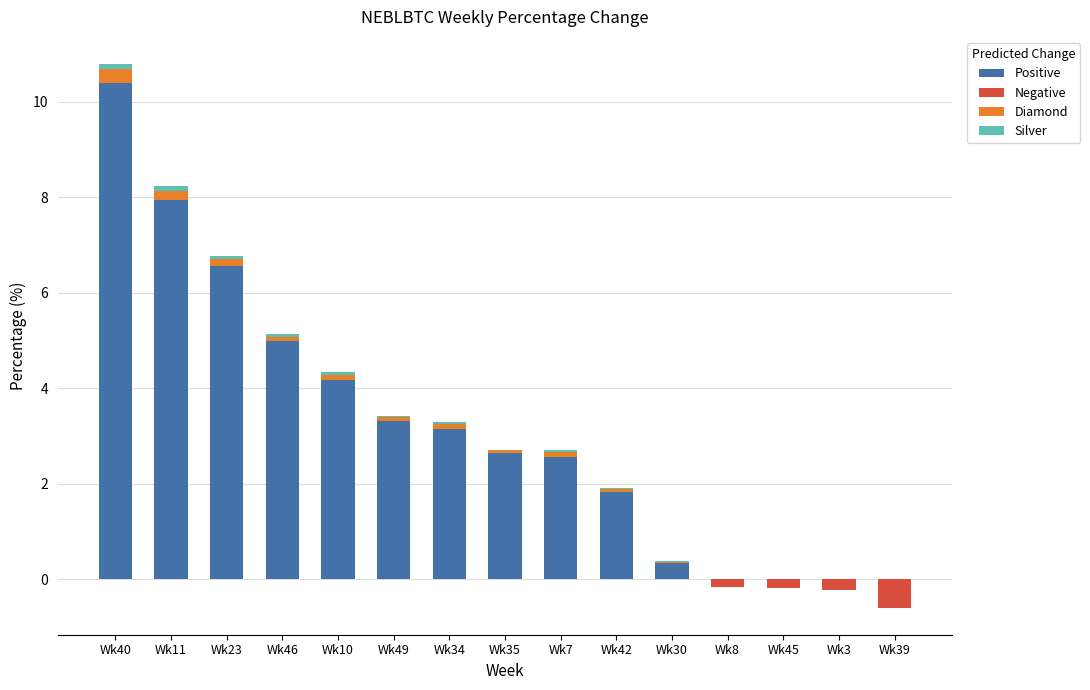

Is the value of Negative at Wk11 greater than the value of Diamond at Wk46?

No